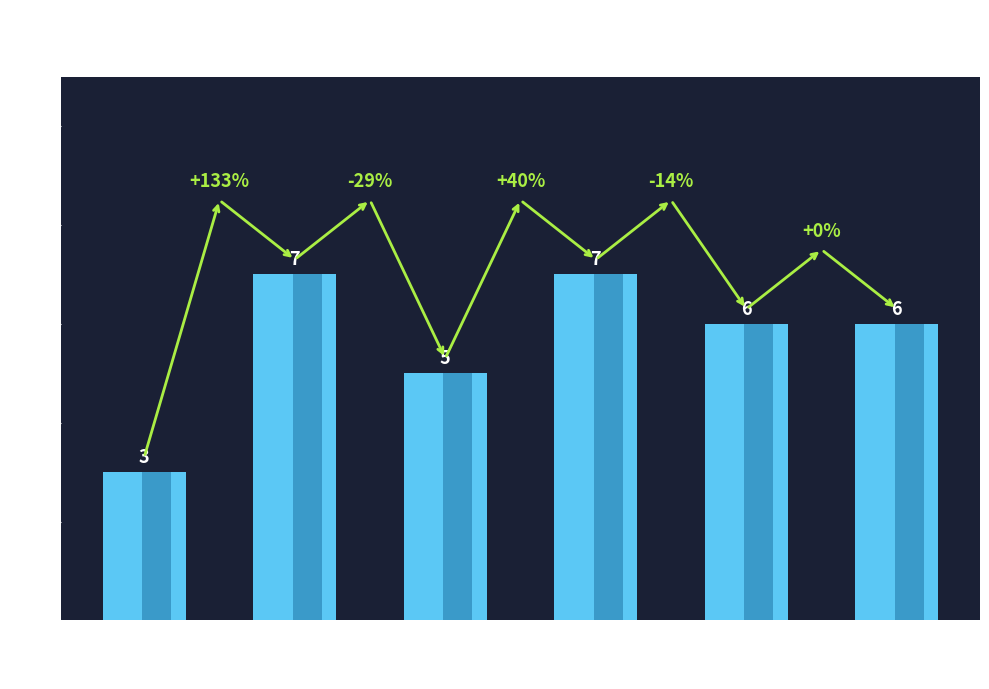

What is the value of the 5th bar from the left?

6